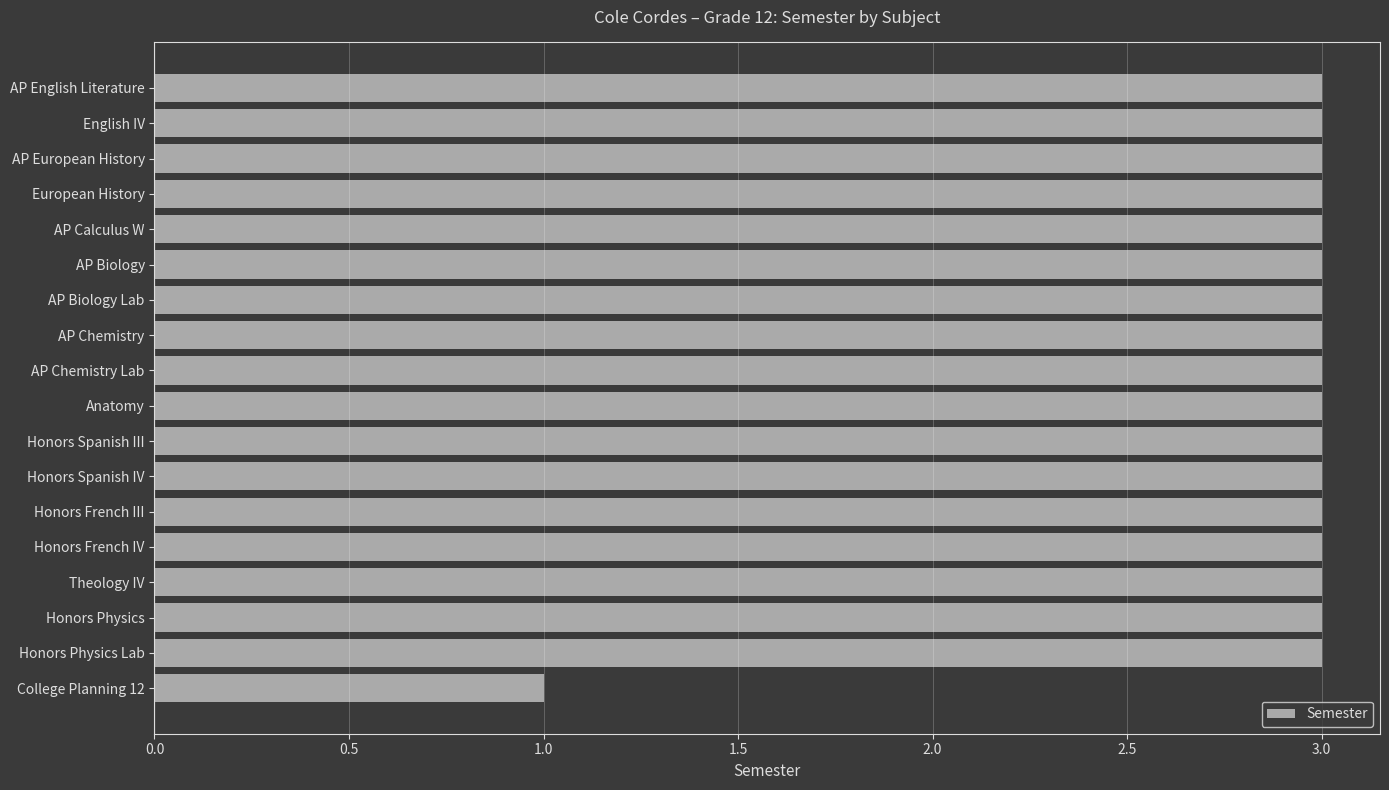

Reading top to bottom, transcribe all the data shown in this chart.

3	3	3	3	3	3	3	3	3	3	3	3	3	3	3	3	3	1